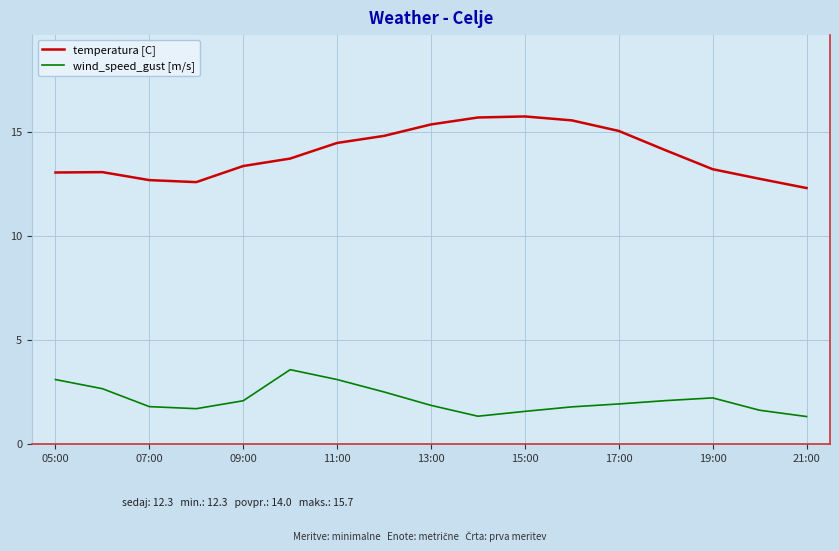

Which series has the largest total across all categories?

temperatura [C]